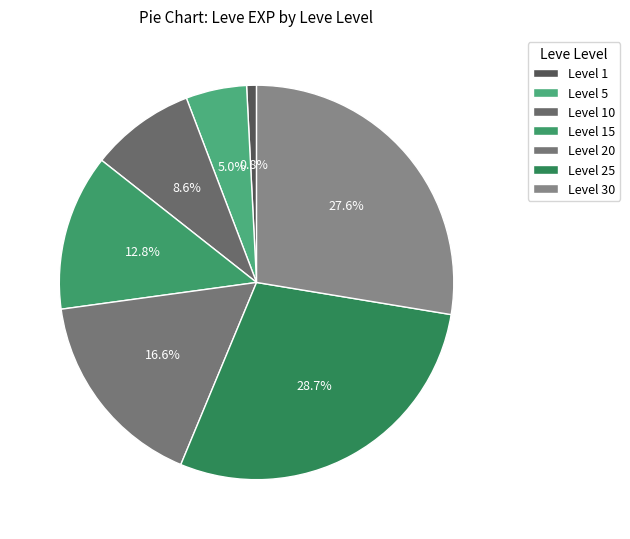

Which slice is the smallest?

1